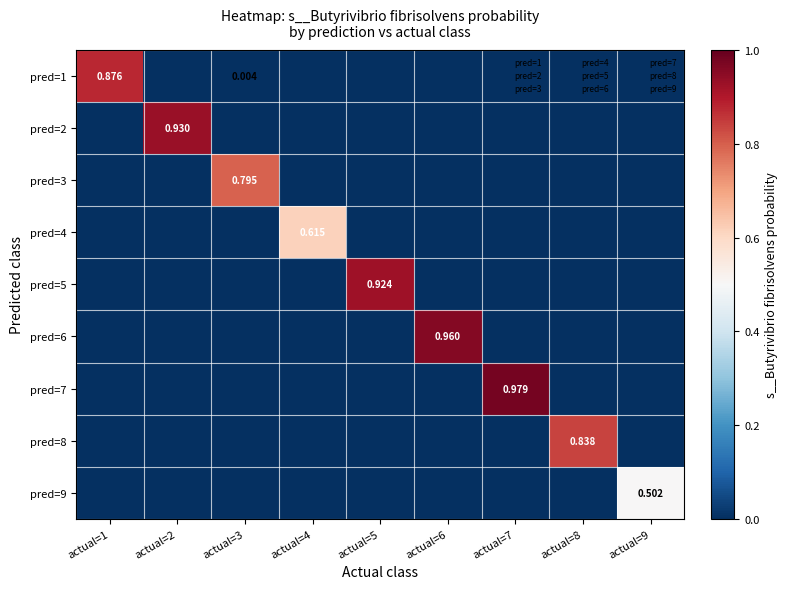

Which has a higher value, actual=3 or actual=1?

actual=1